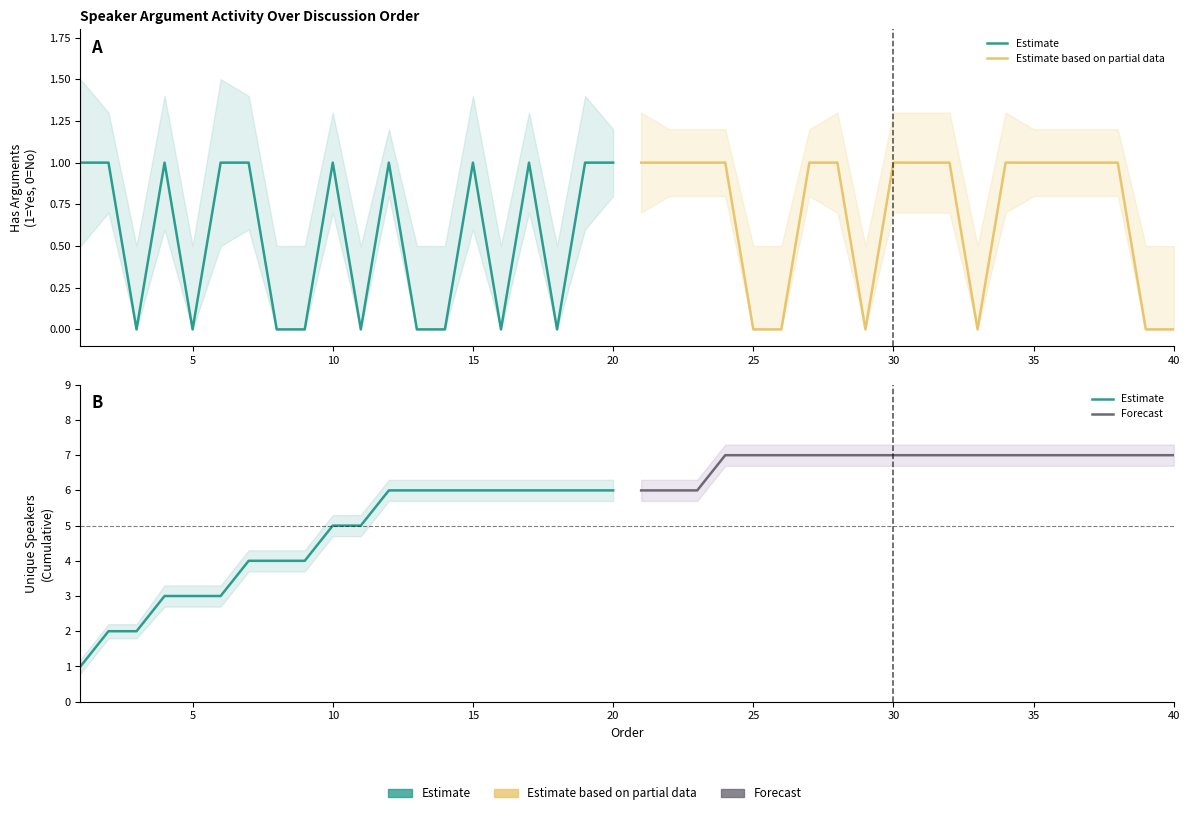

True or false: Forecast has more than 1 points higher than both neighbors.

False